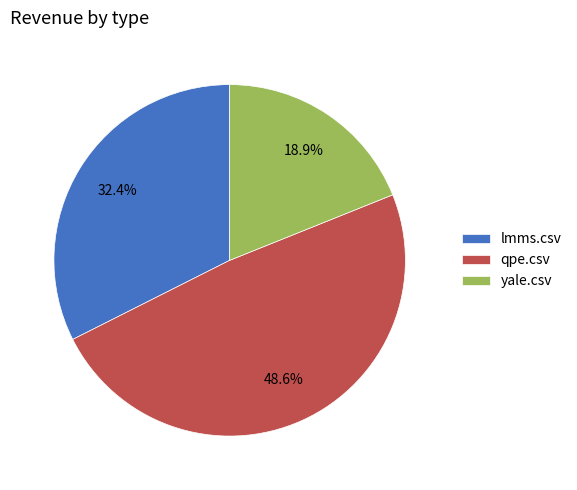

To the nearest percent, what is the difference between the largest and smallest slice percentages?

30%